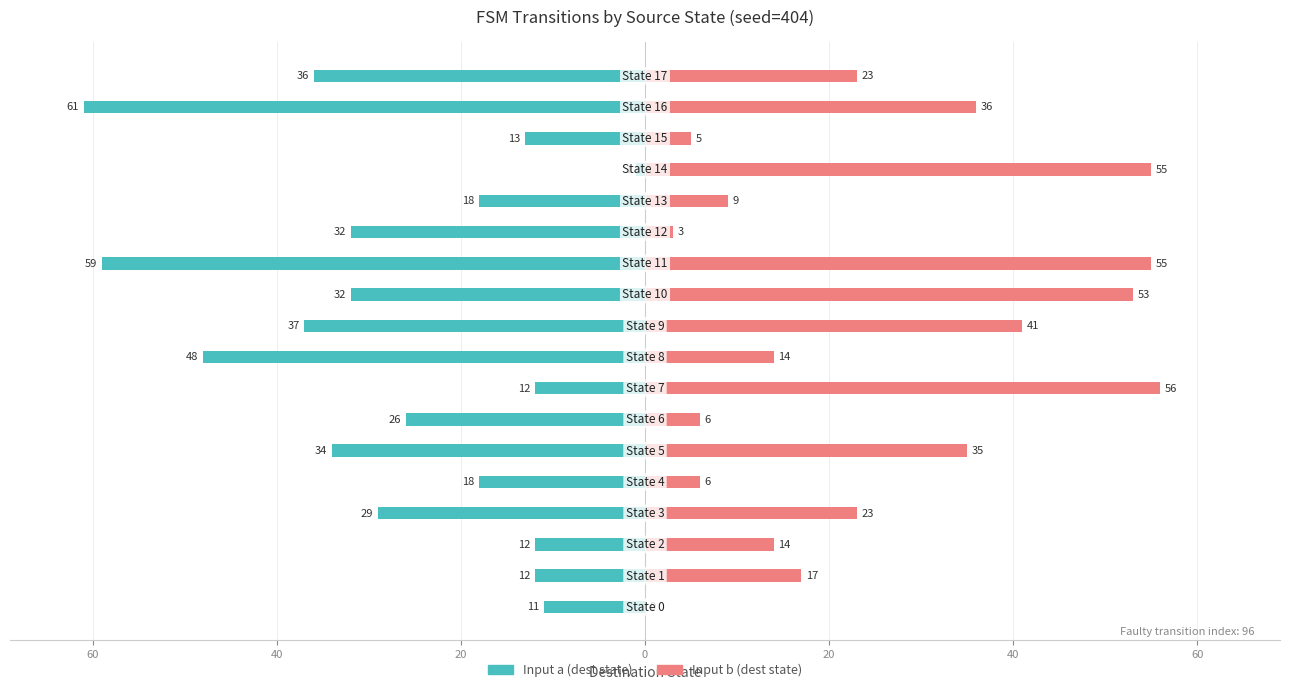

How many bars are there in total?

36